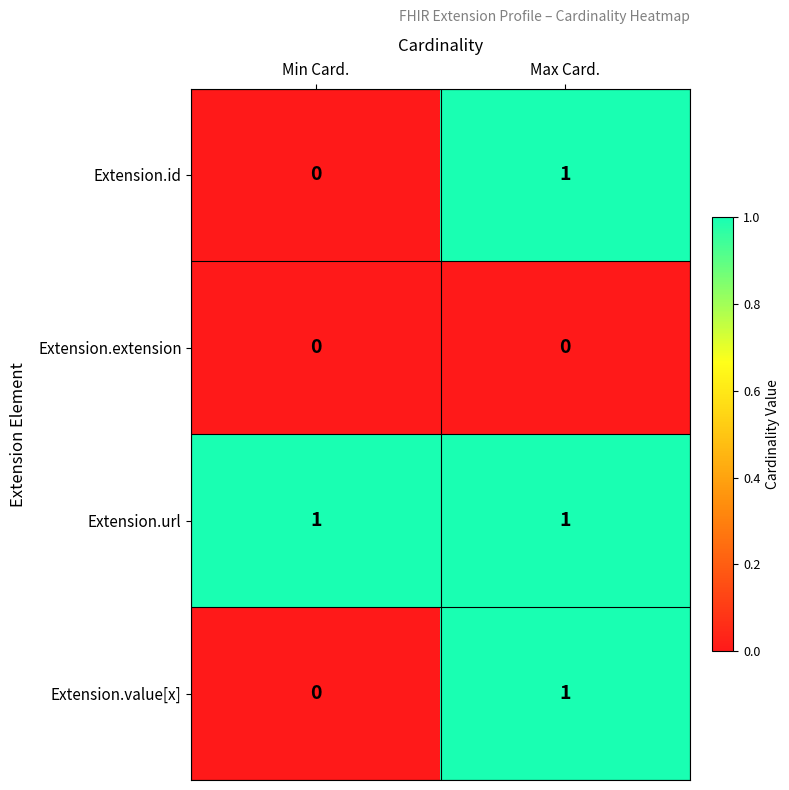

What is the total value across all series at Max Card.?

3